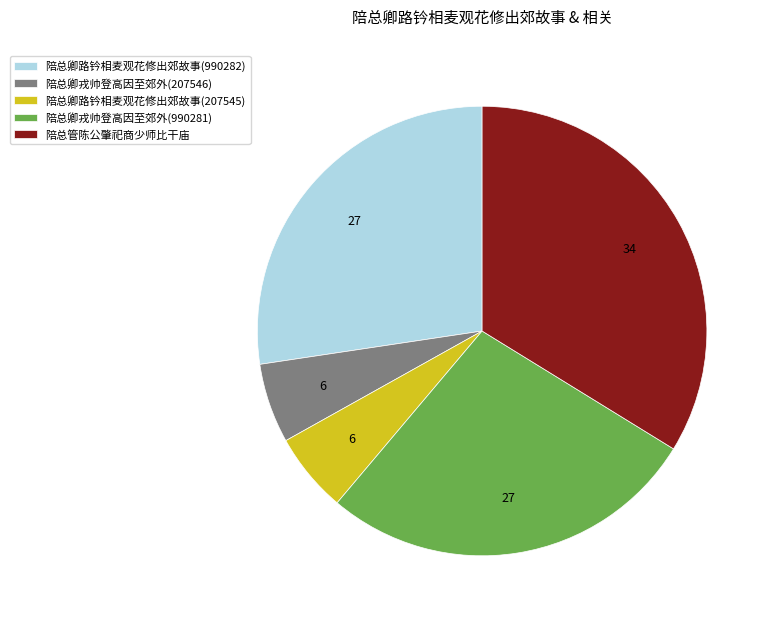

Which category has the biggest portion of the pie?

陪总管陈公肇祀商少师比干庙